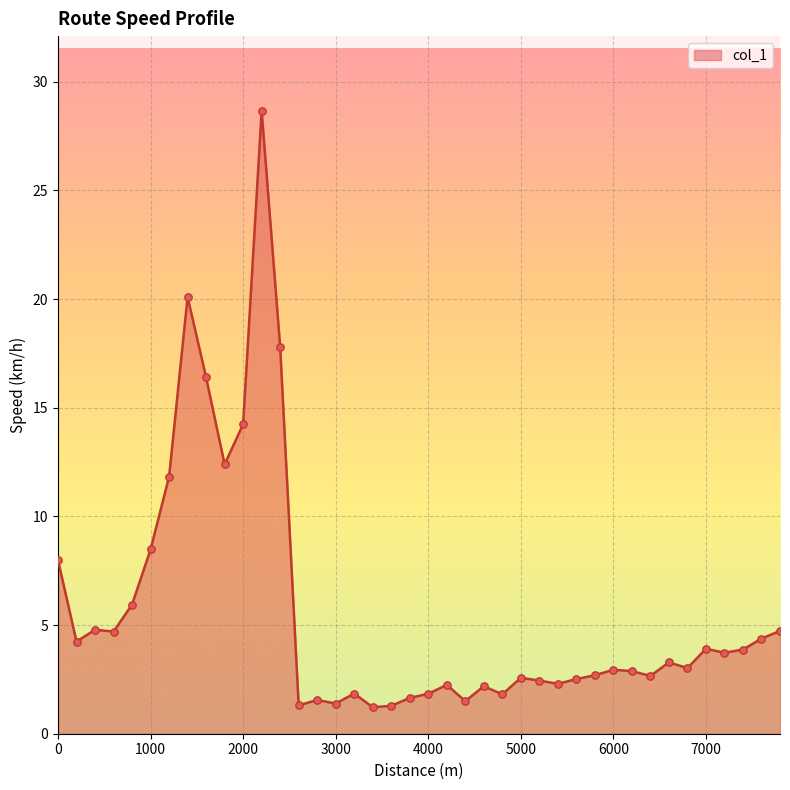

What is the smallest value displayed?

1.2